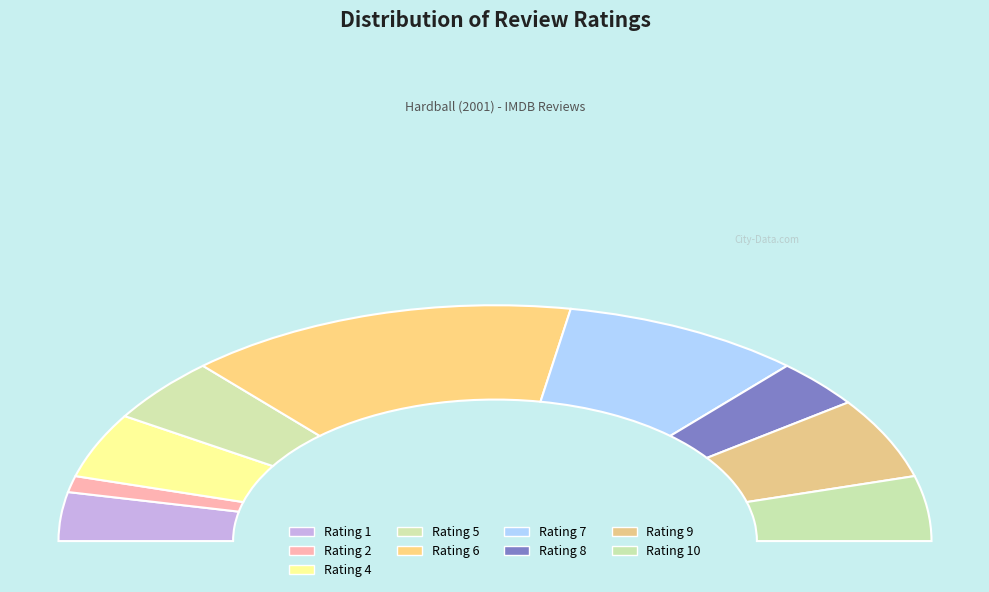

Count the number of slices in the pie.

8